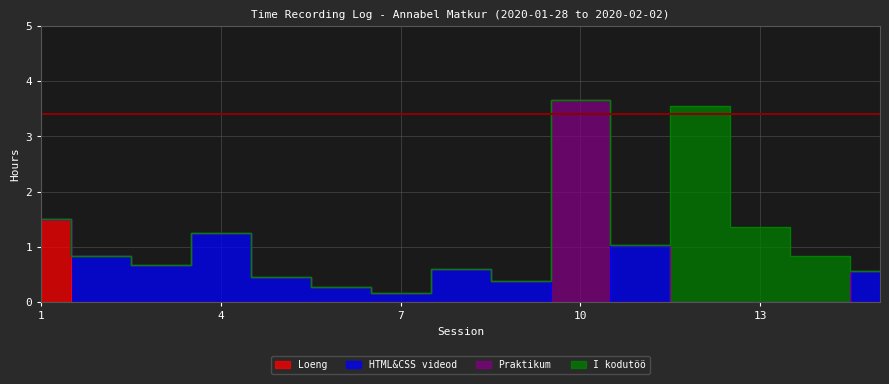

True or false: Praktikum has more than 2 points higher than both neighbors.

False